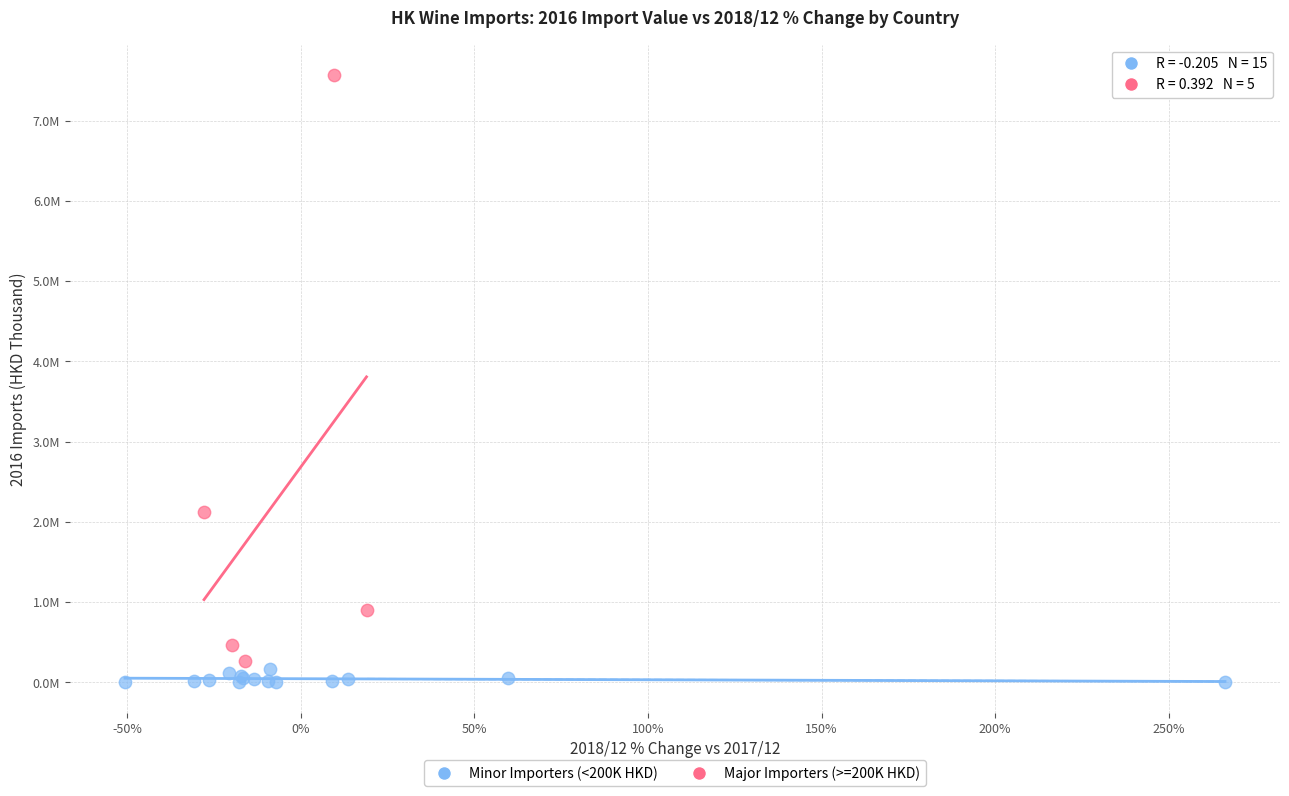

What are all the series names shown in the legend?

Minor Importers (<200K HKD), Major Importers (>=200K HKD)